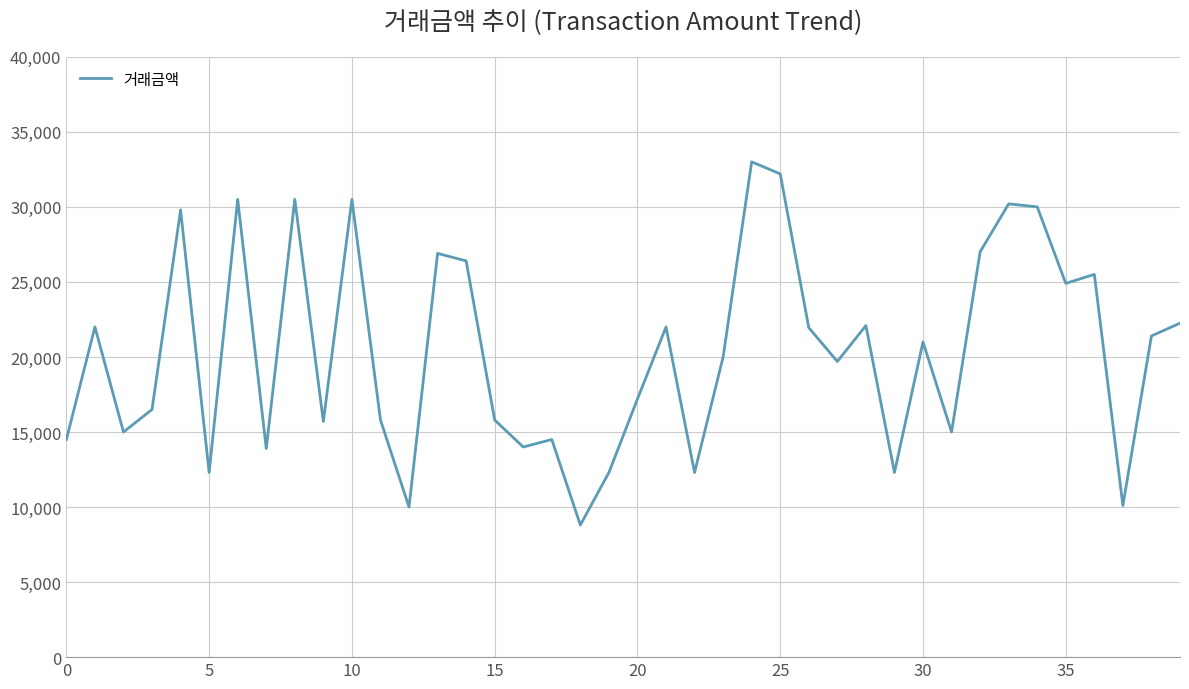

What is the minimum value shown in the chart?

8800